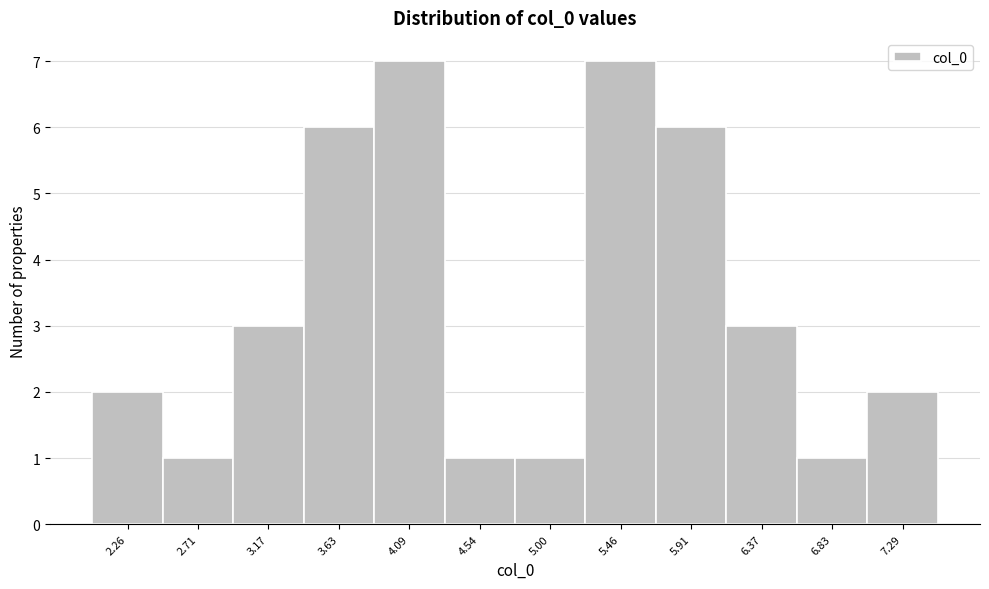

Reading left to right, transcribe all the data shown in this chart.

2	1	3	6	7	1	1	7	6	3	1	2